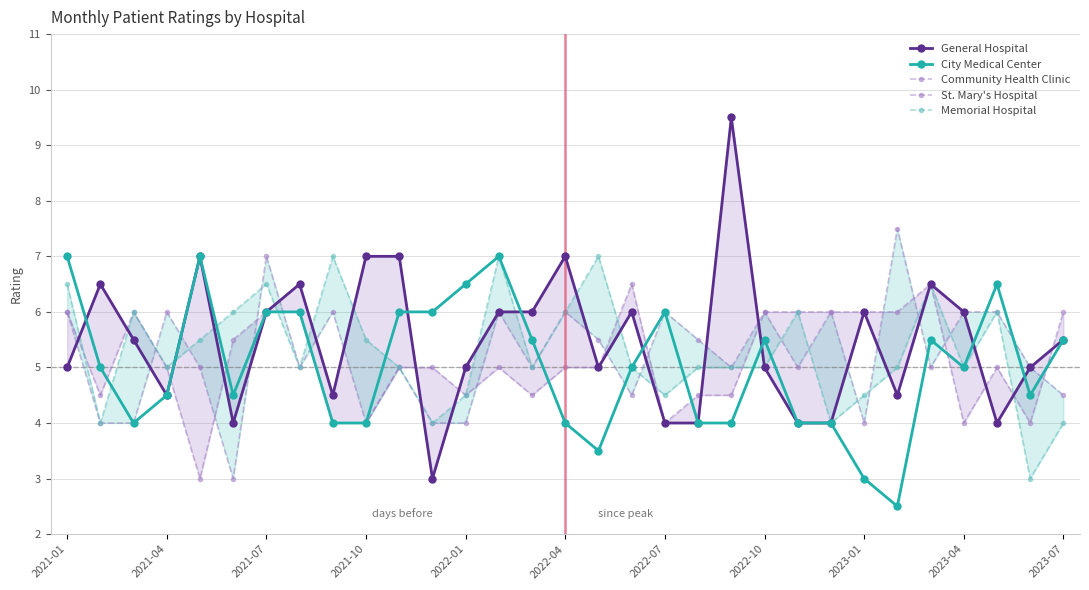

What is the lowest value of the City Medical Center series?

2.5